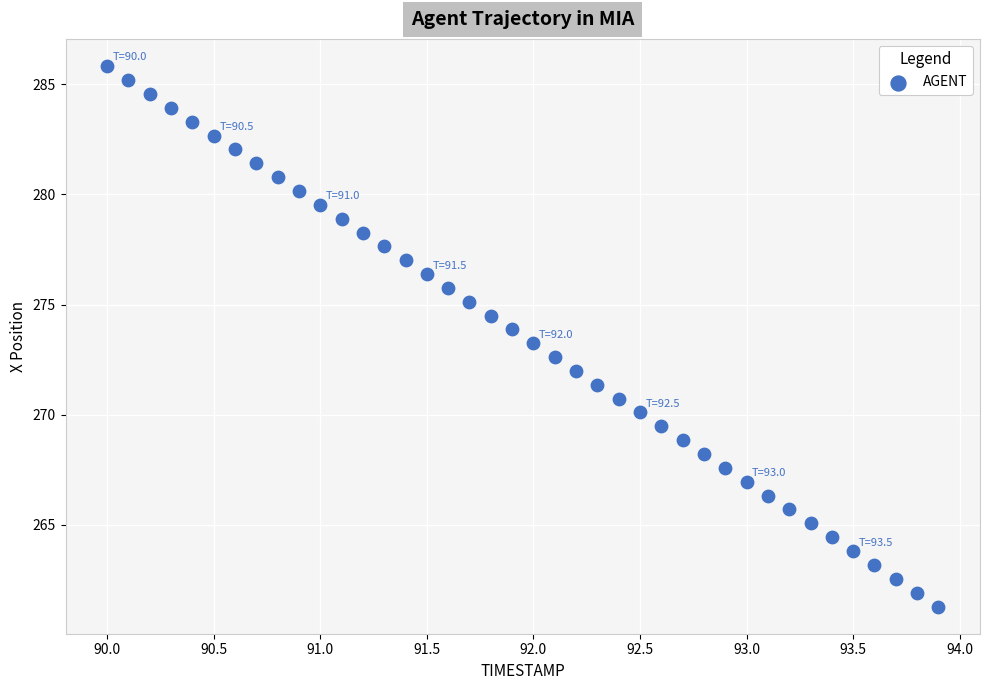

What is the range of X values (max minus min)?

3.9